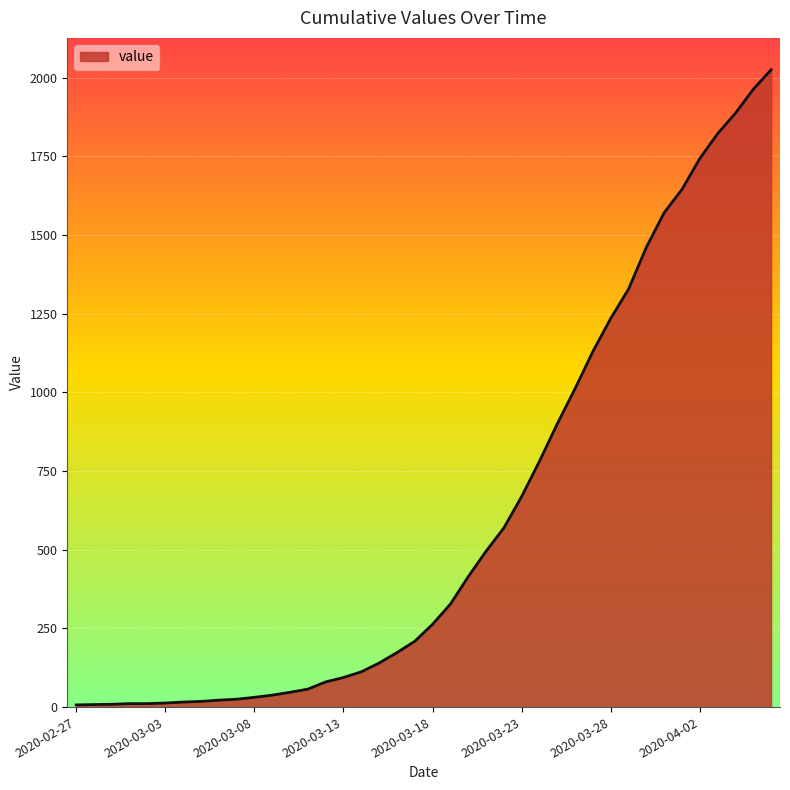

What is the difference between the maximum and minimum values?

2018